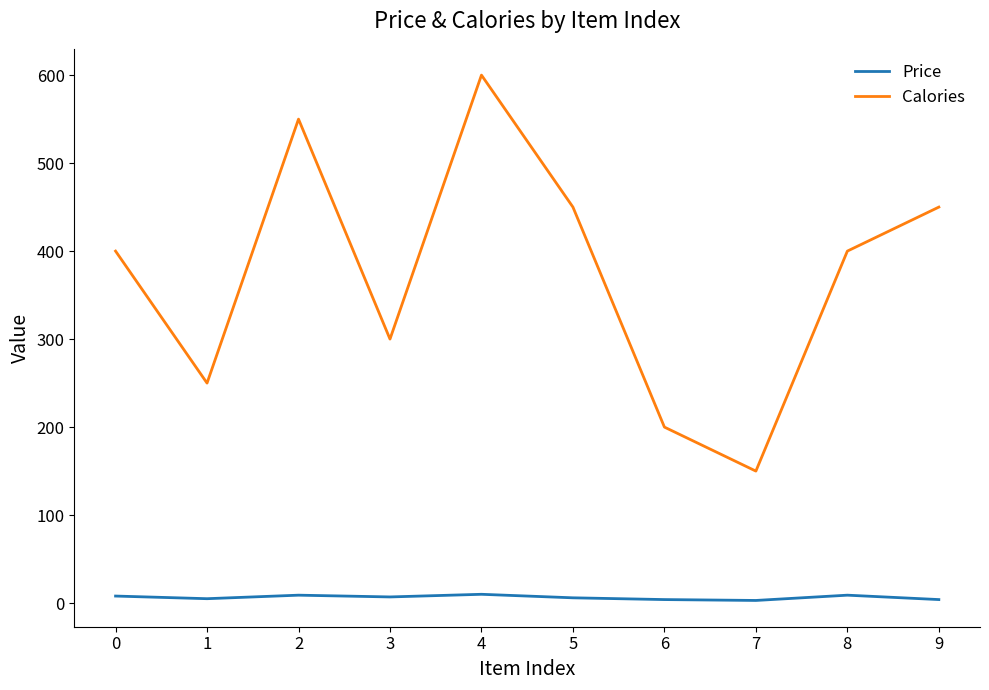

The value of Calories at 1 is 370. True or false?

False